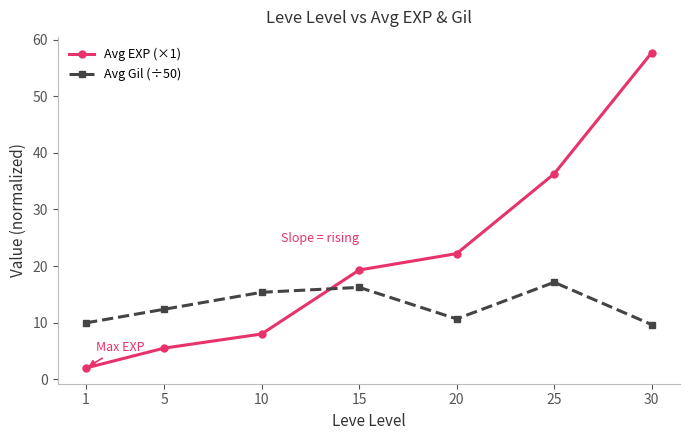

How many times do Avg Gil (÷50) and Avg EXP (×1) cross each other?

1